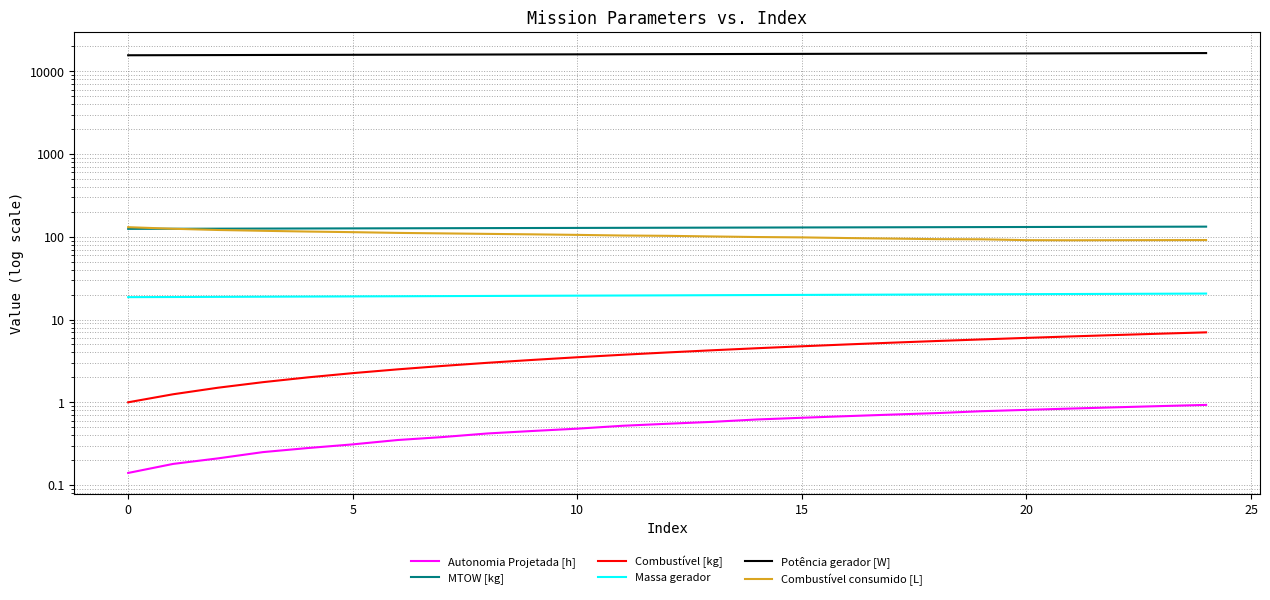

What is the difference between the highest and lowest values at 12?

16093.1